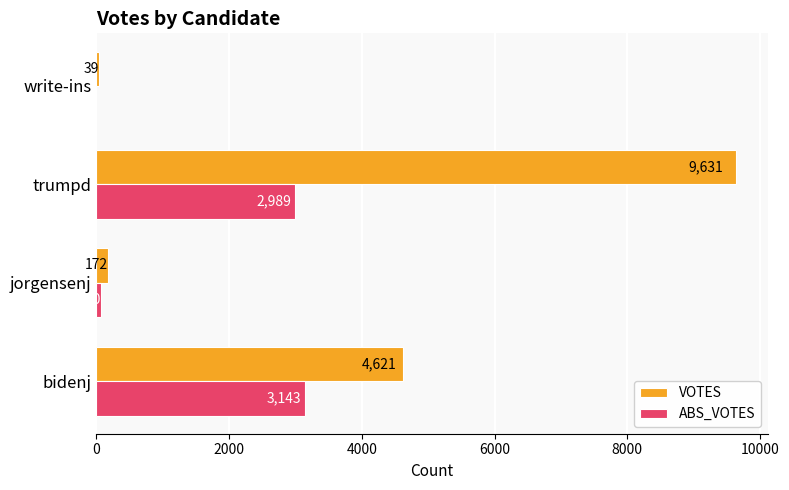

The value of ABS_VOTES at jorgensenj is 70. True or false?

True